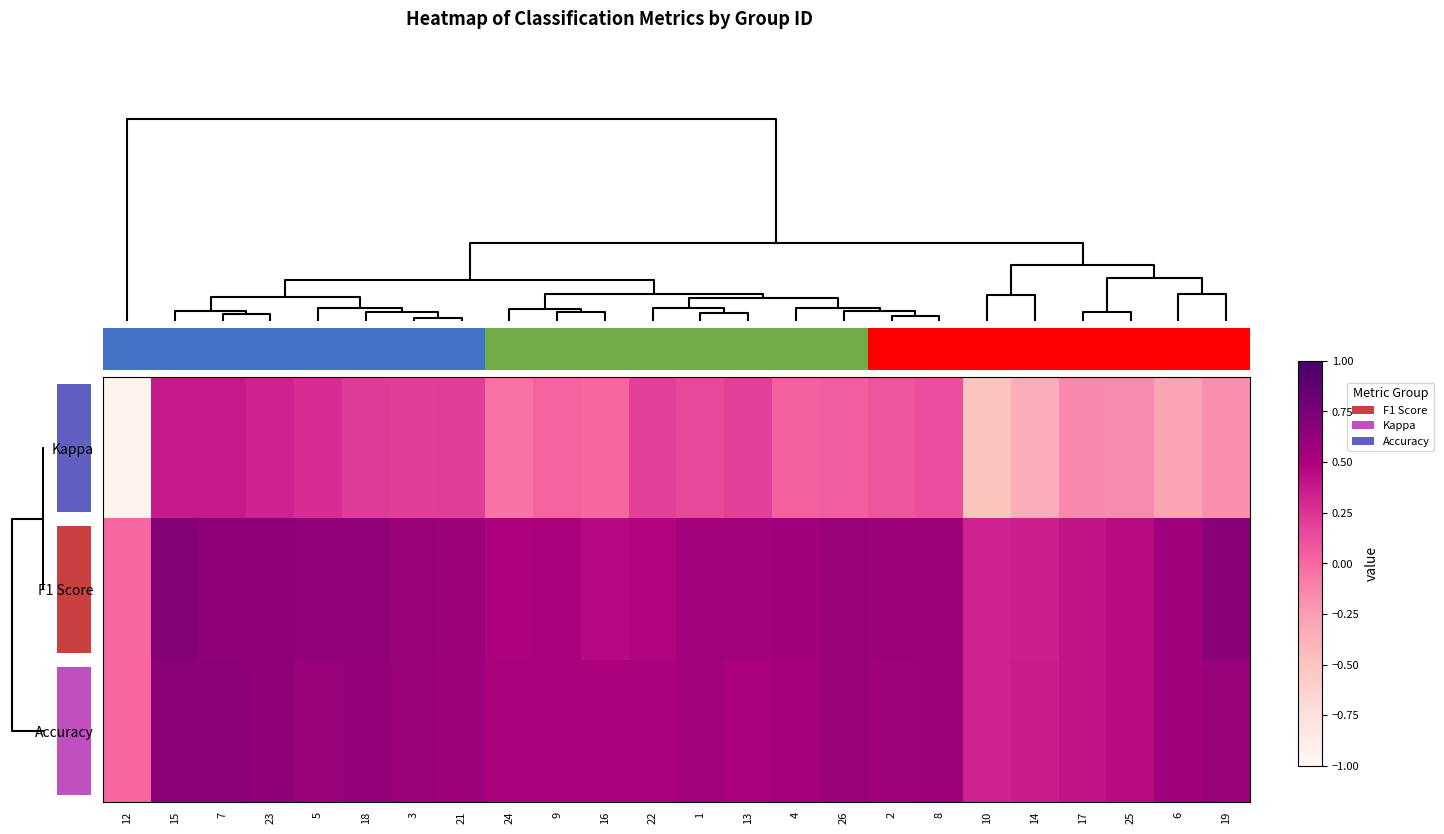

Rank the series at 3 from lowest to highest value.

Kappa, F1 Score, Accuracy